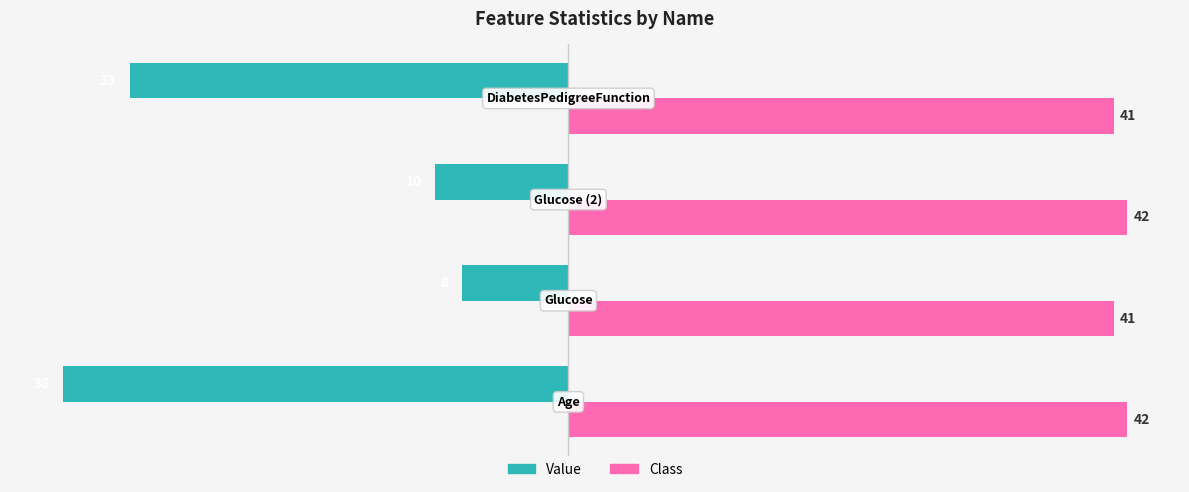

Which series has the largest total across all categories?

Class